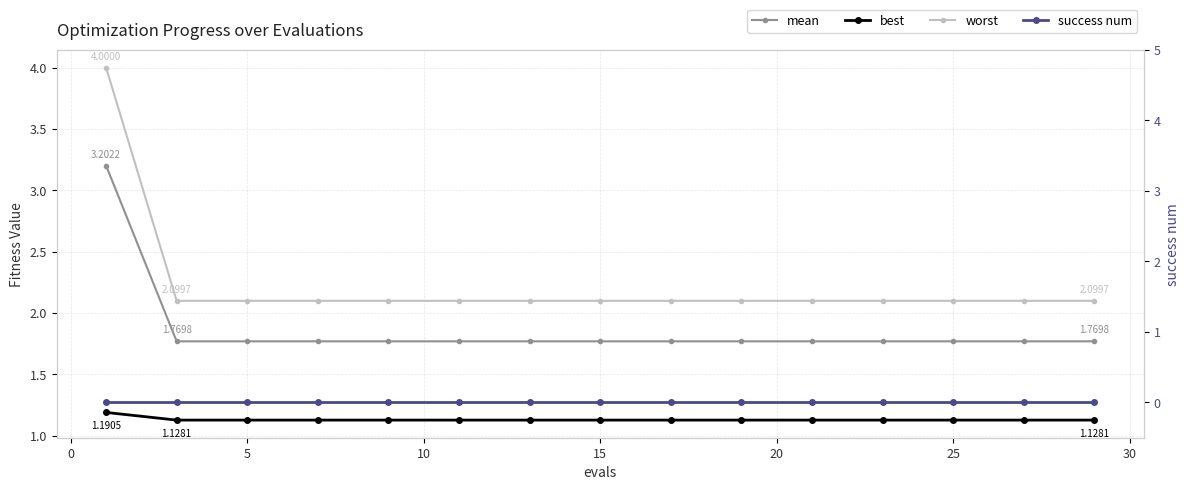

Reading left to right, what are all the values shown in this chart?

worst: 4.0	2.1	2.1	2.1	2.1	2.1	2.1	2.1	2.1	2.1	2.1	2.1	2.1	2.1	2.1
mean: 3.2	1.8	1.8	1.8	1.8	1.8	1.8	1.8	1.8	1.8	1.8	1.8	1.8	1.8	1.8
best: 1.2	1.1	1.1	1.1	1.1	1.1	1.1	1.1	1.1	1.1	1.1	1.1	1.1	1.1	1.1
success num: 0.0	0.0	0.0	0.0	0.0	0.0	0.0	0.0	0.0	0.0	0.0	0.0	0.0	0.0	0.0